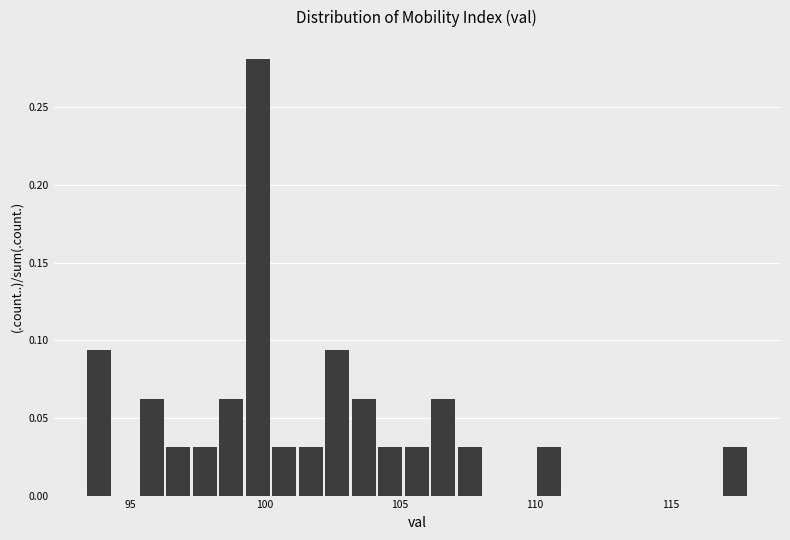

Read against the x-axis, roughly where is the centre of the tallest bar?

99.5